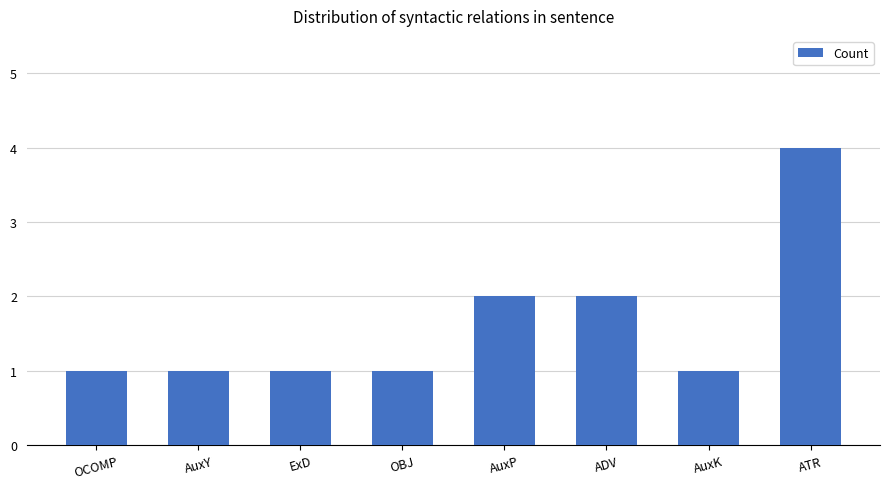

The chart shows a value of 1 at ExD. True or false?

True